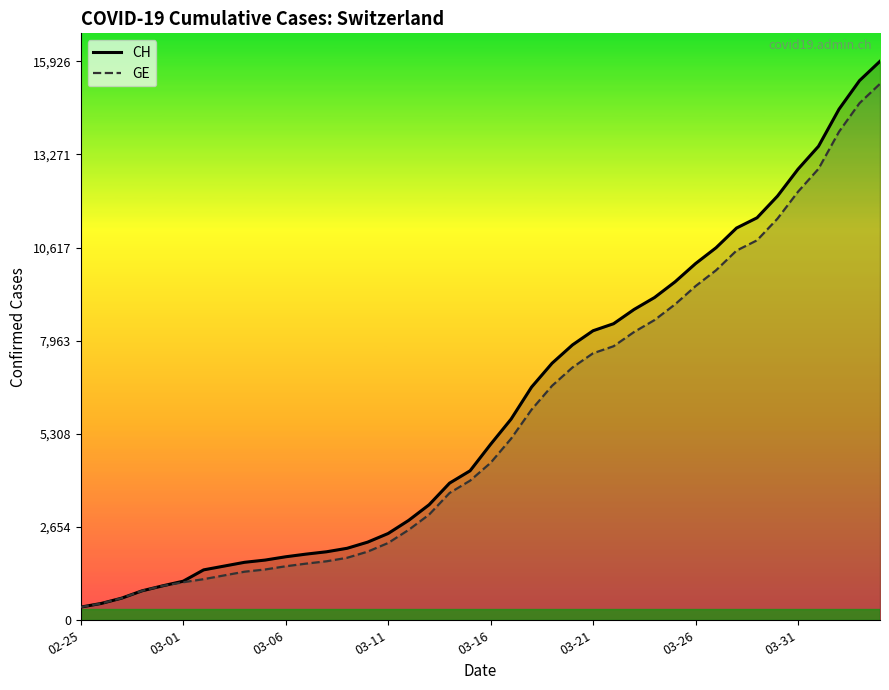

Is it true that CH equals 12086 at 34?

True